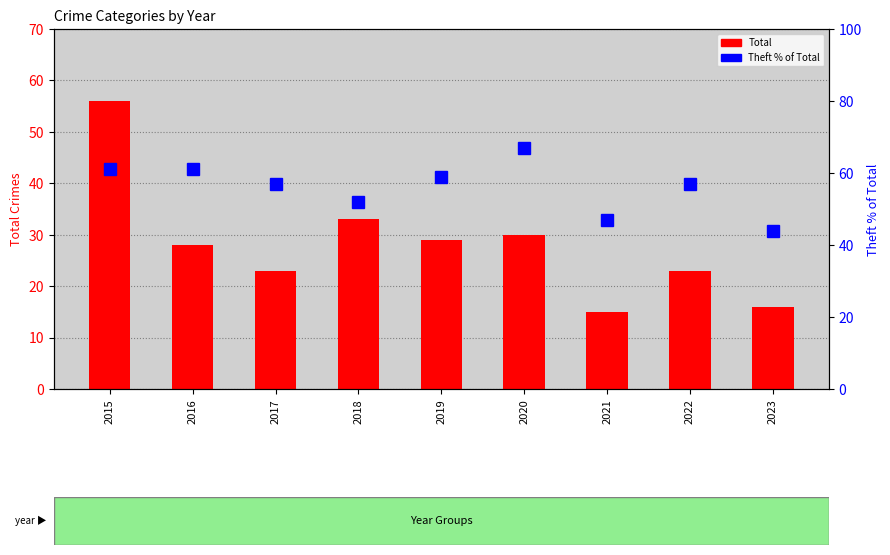

Is it true that Theft % of Total equals 38 at 2022?

False